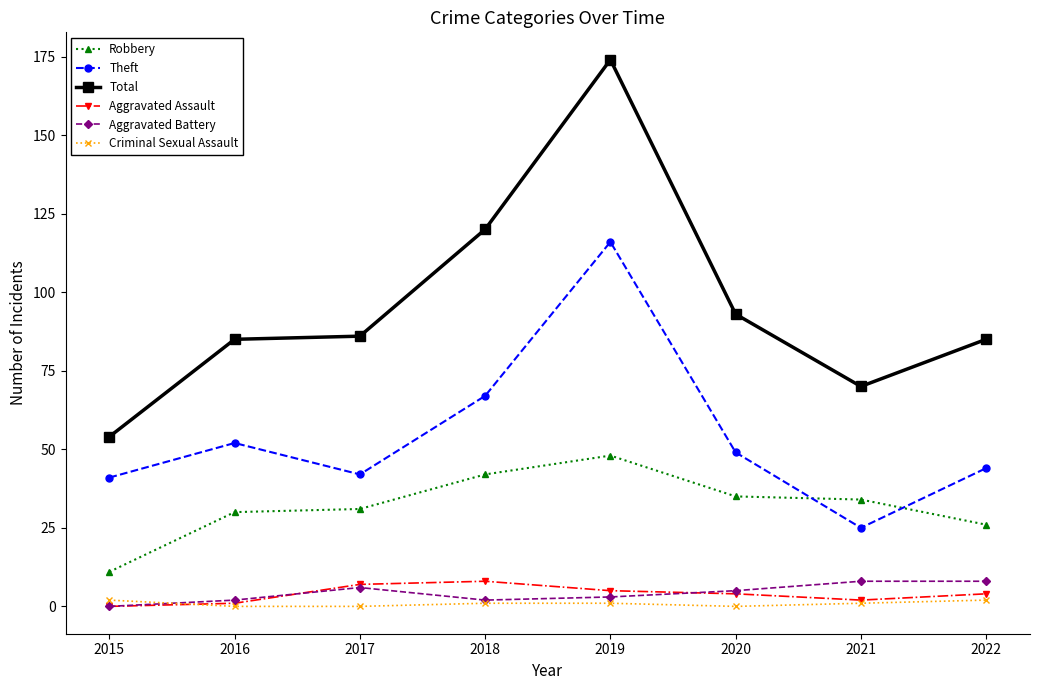

Which series has the largest range (max minus min)?

Total